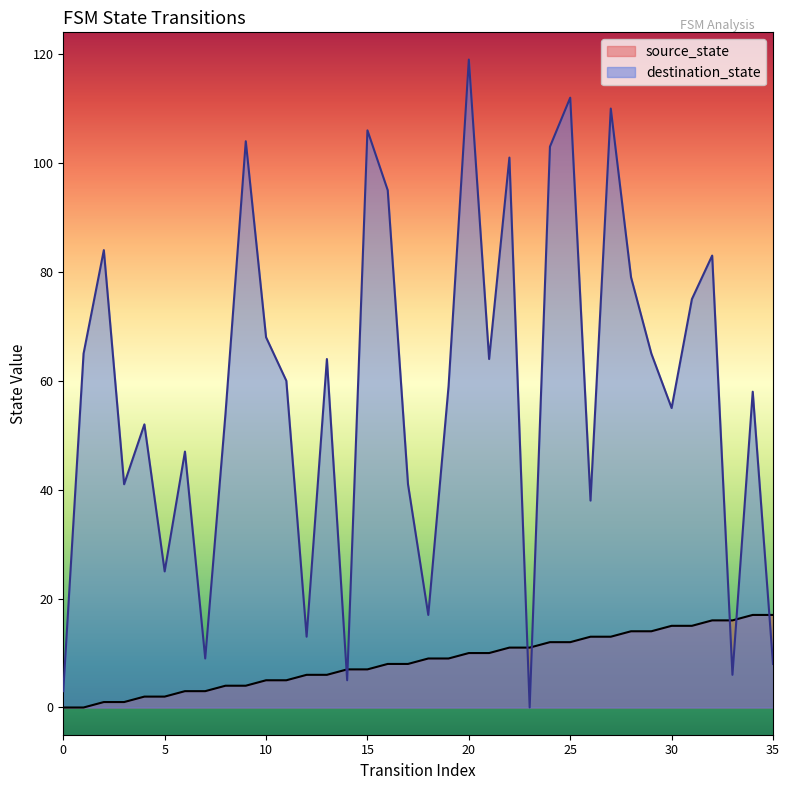

How many lines are shown in the chart?

2